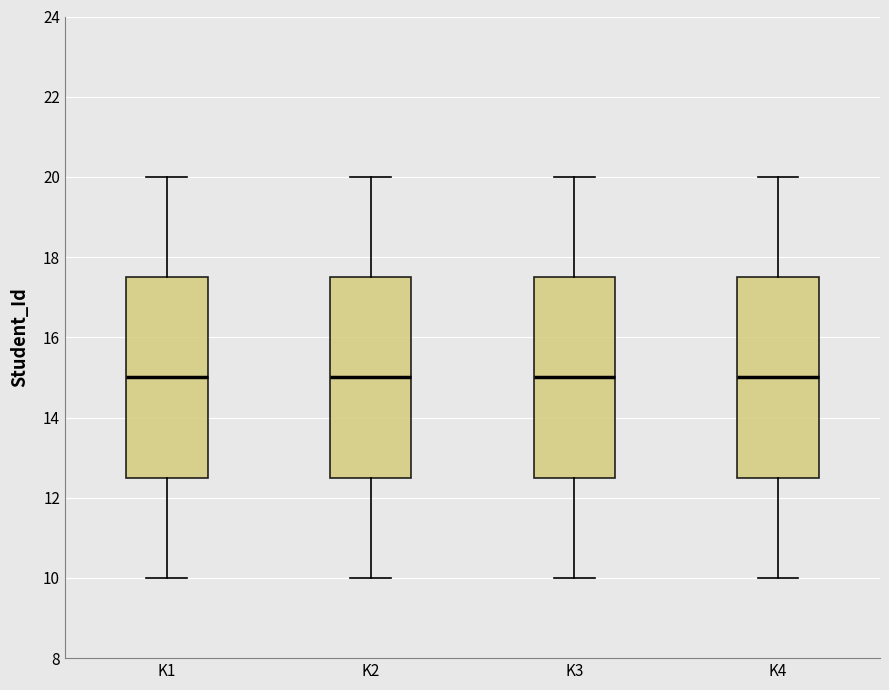

Reading left to right, transcribe this box plot: for each box, give where its median line is, the range the box spans, and where its two whiskers end, as read against the y-axis. The values are not printed on the chart, so give them approximately, as read against the axis.

K1: median 15.0, box 12.6 to 17.6, whiskers 10.0 to 20.0
K2: median 15.0, box 12.6 to 17.6, whiskers 10.0 to 20.0
K3: median 15.0, box 12.6 to 17.6, whiskers 10.0 to 20.0
K4: median 15.0, box 12.6 to 17.6, whiskers 10.0 to 20.0